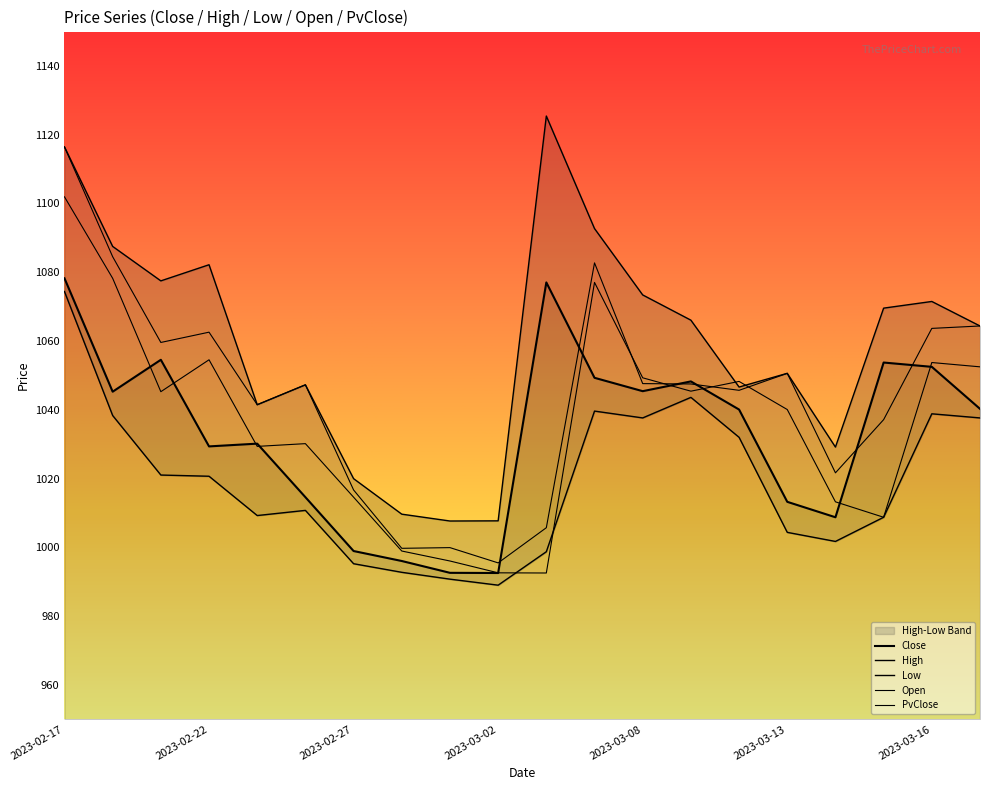

True or false: Low has a value of 989.0 at 2023-03-02.

True